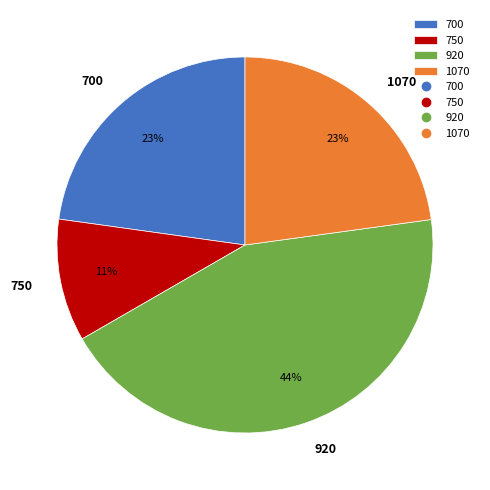

To the nearest percent, what percentage of the pie is 750?

11%